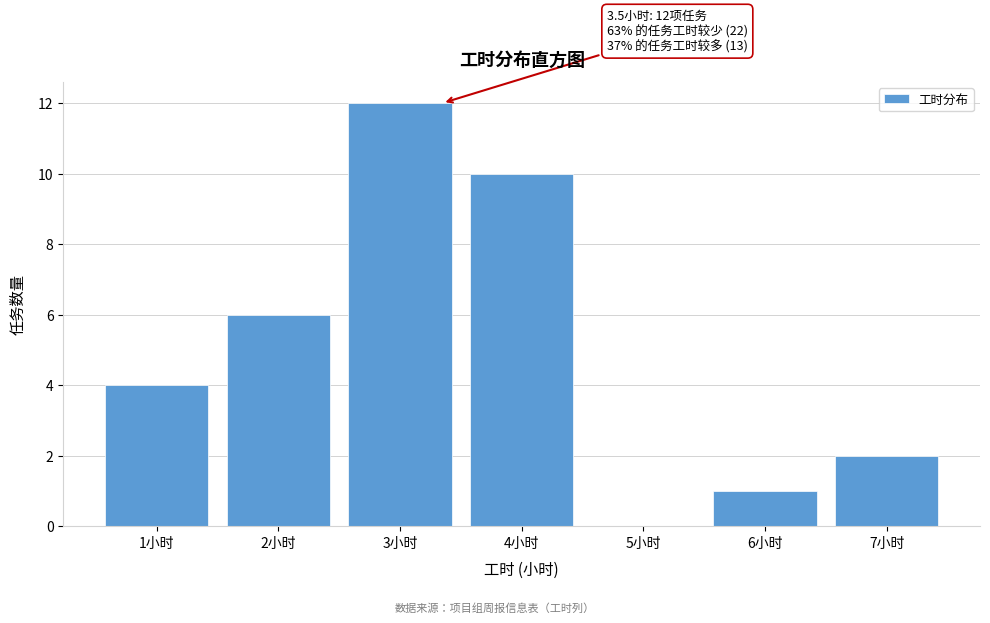

Which range on the x-axis has the tallest bar?

2.5 to 3.5